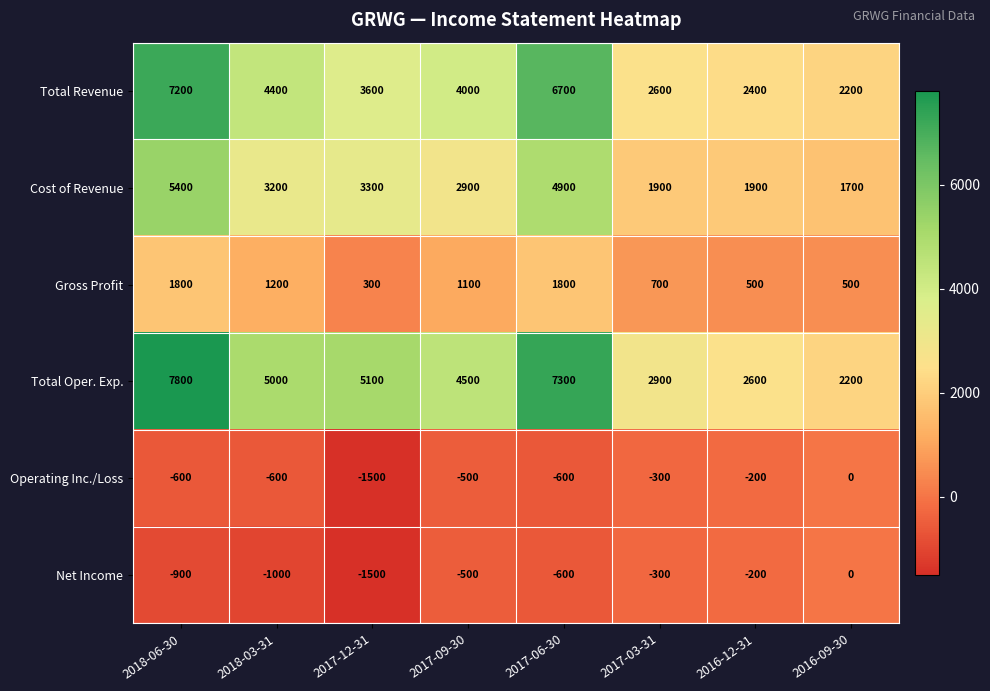

The value of Cost of Revenue at 2017-09-30 is 2900. True or false?

True